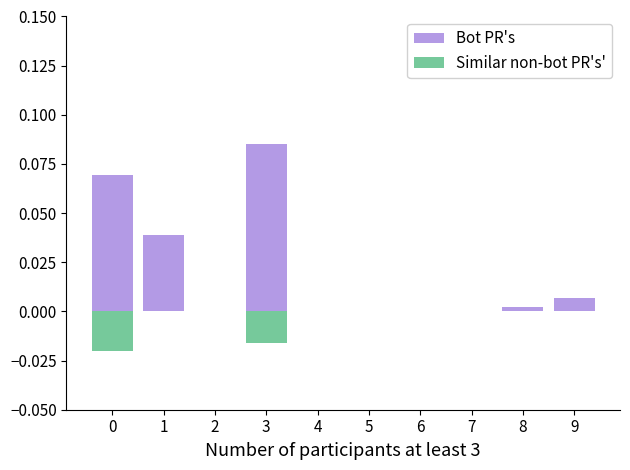

What are all the series names shown in the legend?

Bot PR's, Similar non-bot PR's'